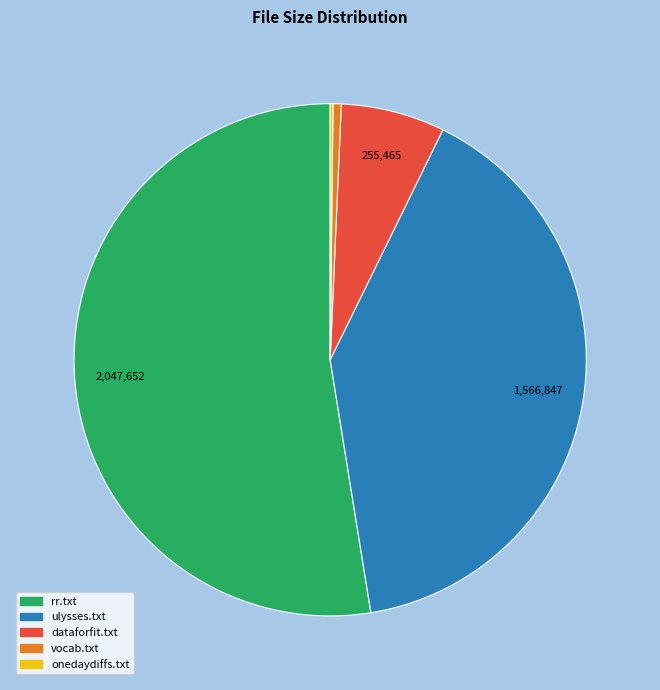

Combined, do ulysses.txt and vocab.txt account for over 50%?

No